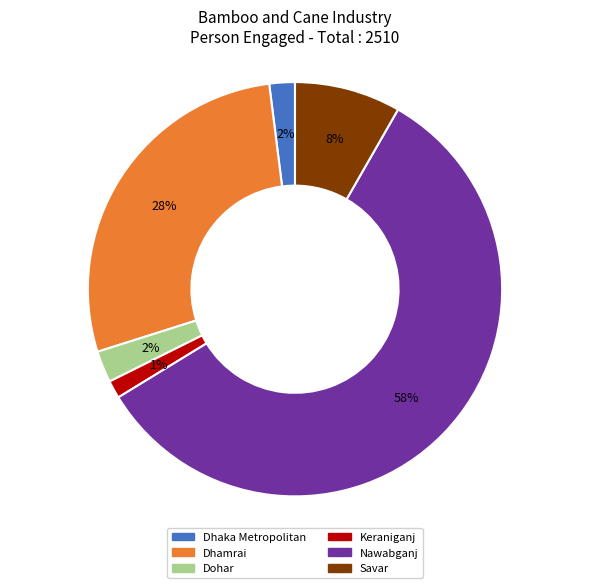

What is the majority slice?

Nawabganj